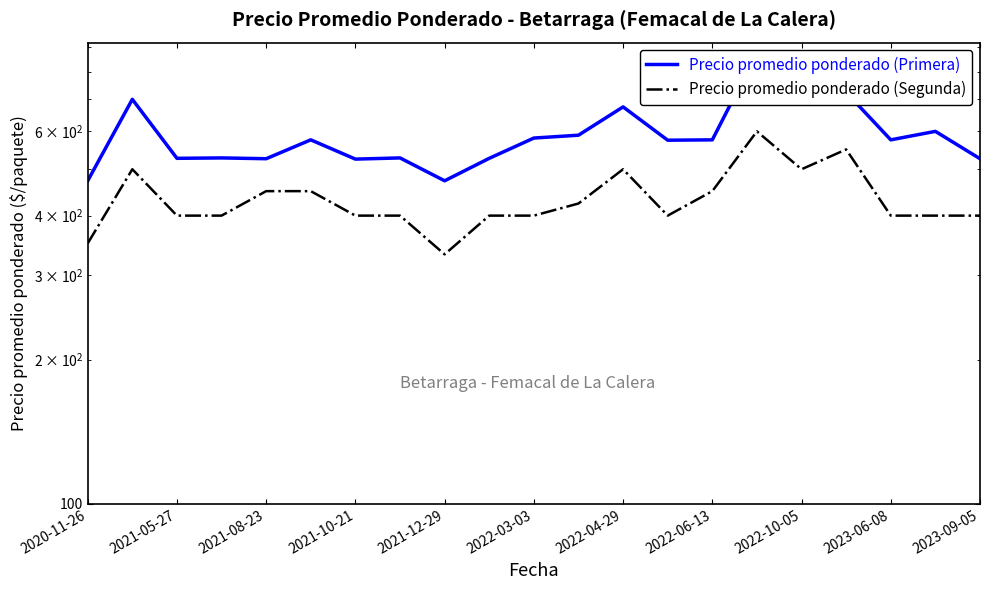

True or false: Precio promedio ponderado (Primera) has a value of 285 at 11.

False